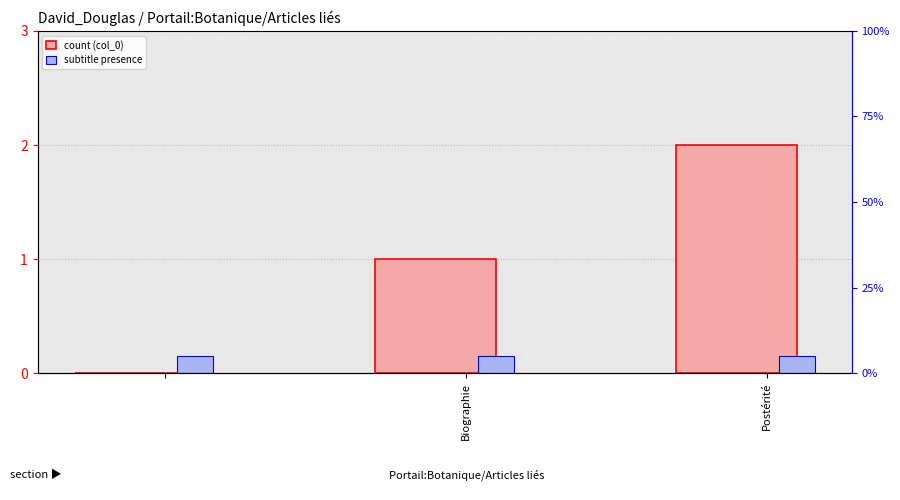

What is the average value of the col_0 series?

1.0